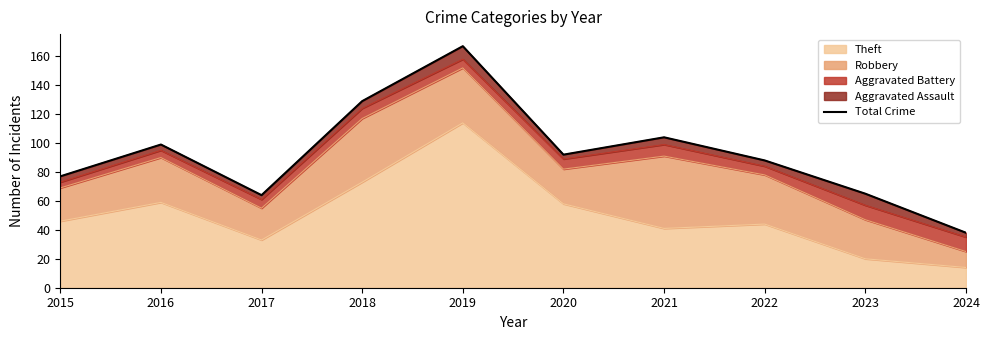

List the labels in order of value, smallest first.

2024, 2017, 2023, 2015, 2022, 2020, 2016, 2021, 2018, 2019